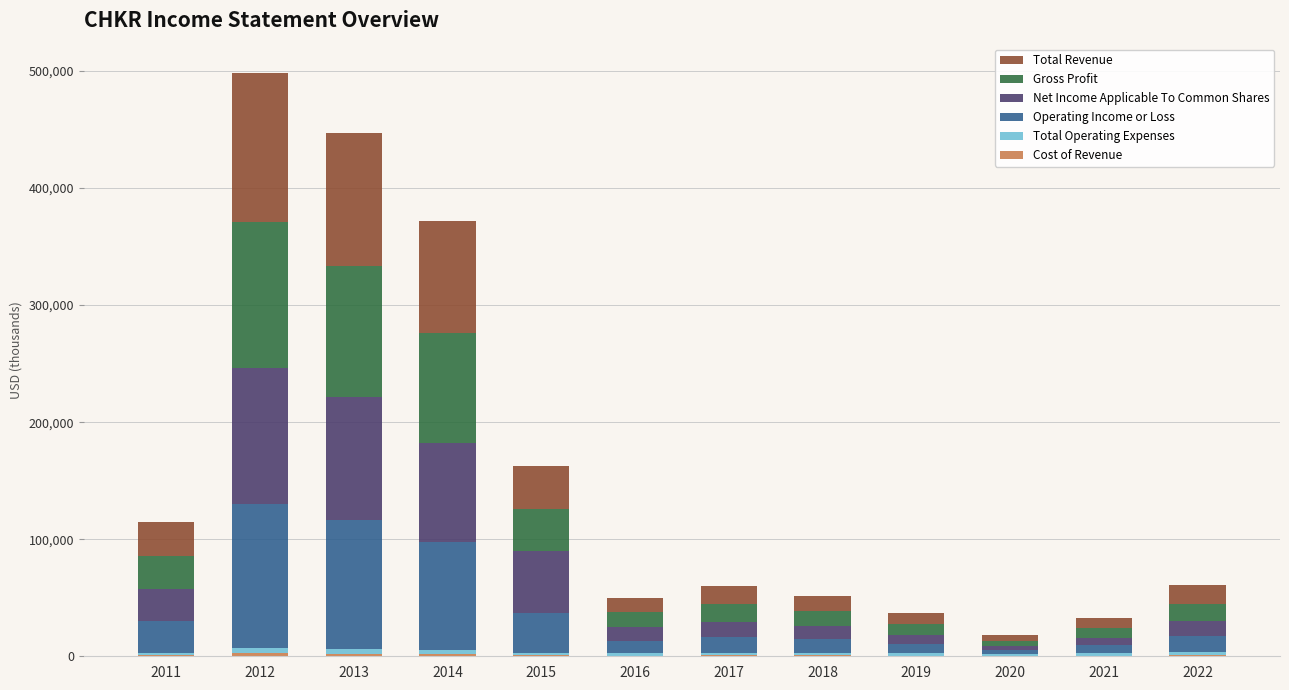

Count the number of categories in the chart.

12